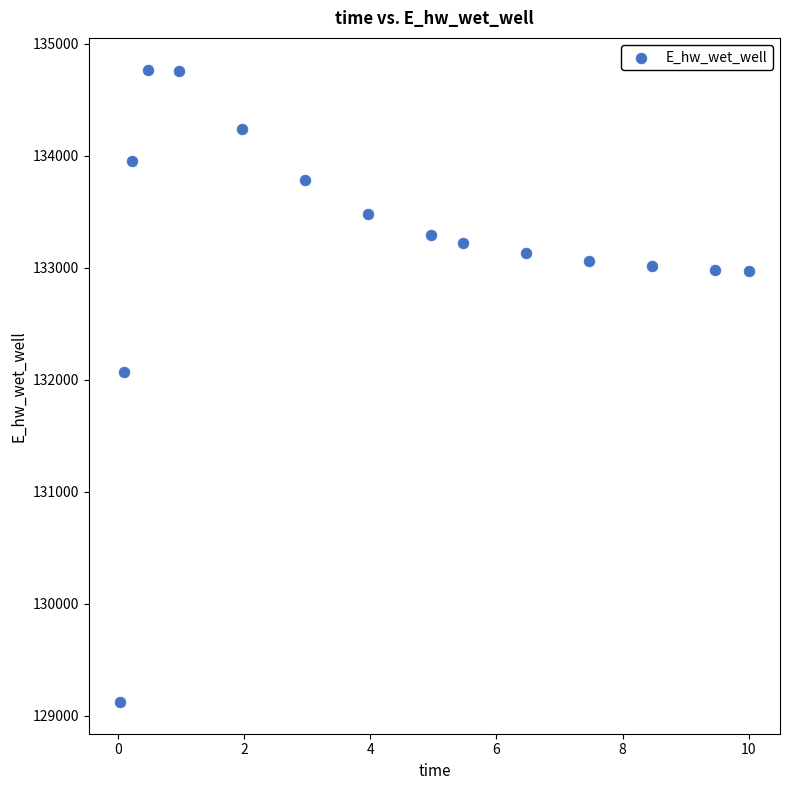

What Y value in the scatter plot is closest to 131947?

132071.1